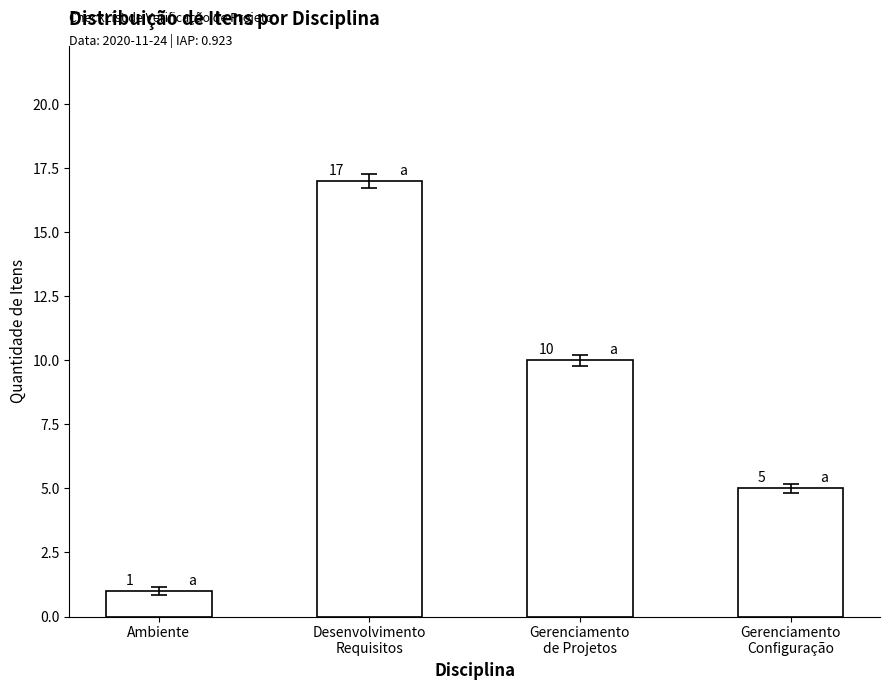

What is the label of the 4th bar from the right?

Ambiente